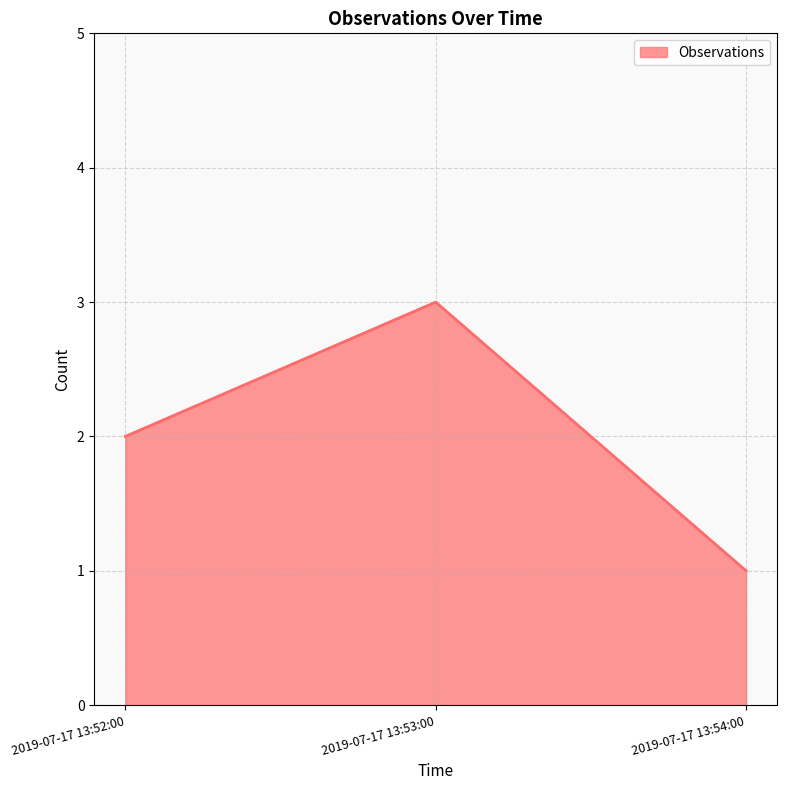

What position from the right is 2019-07-17 13:54:00?

1